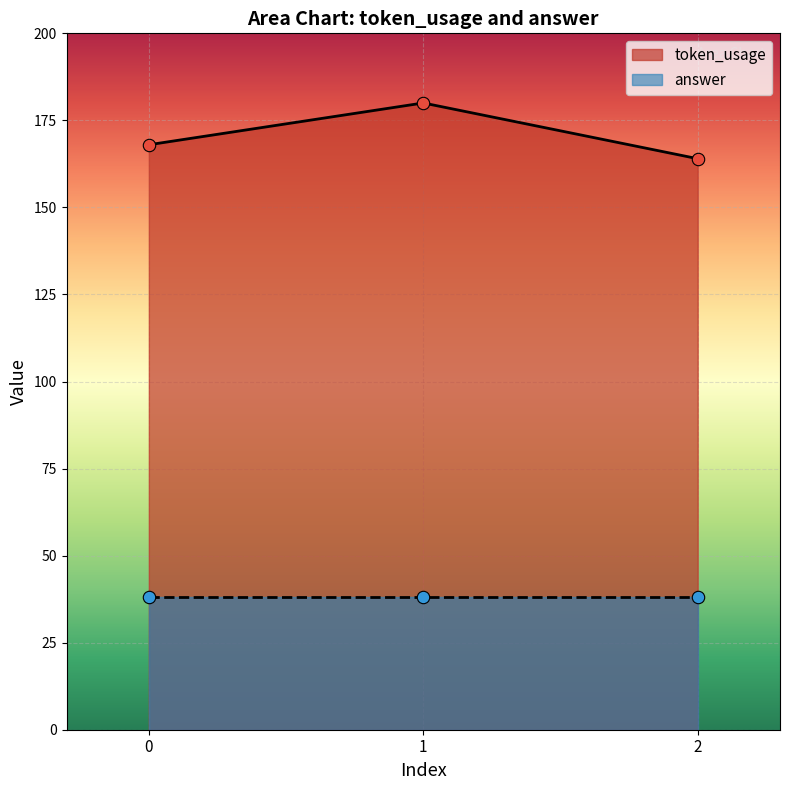

What is the change in value from 0 to 1?

+12